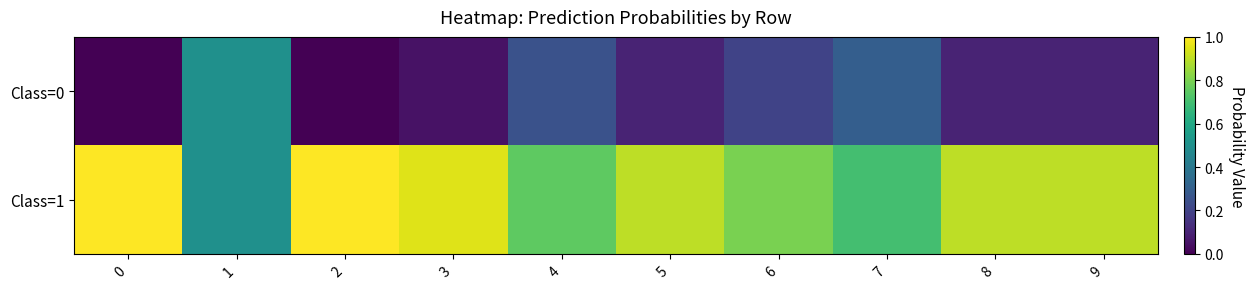

What is the difference between the highest and lowest values at 7?

0.4